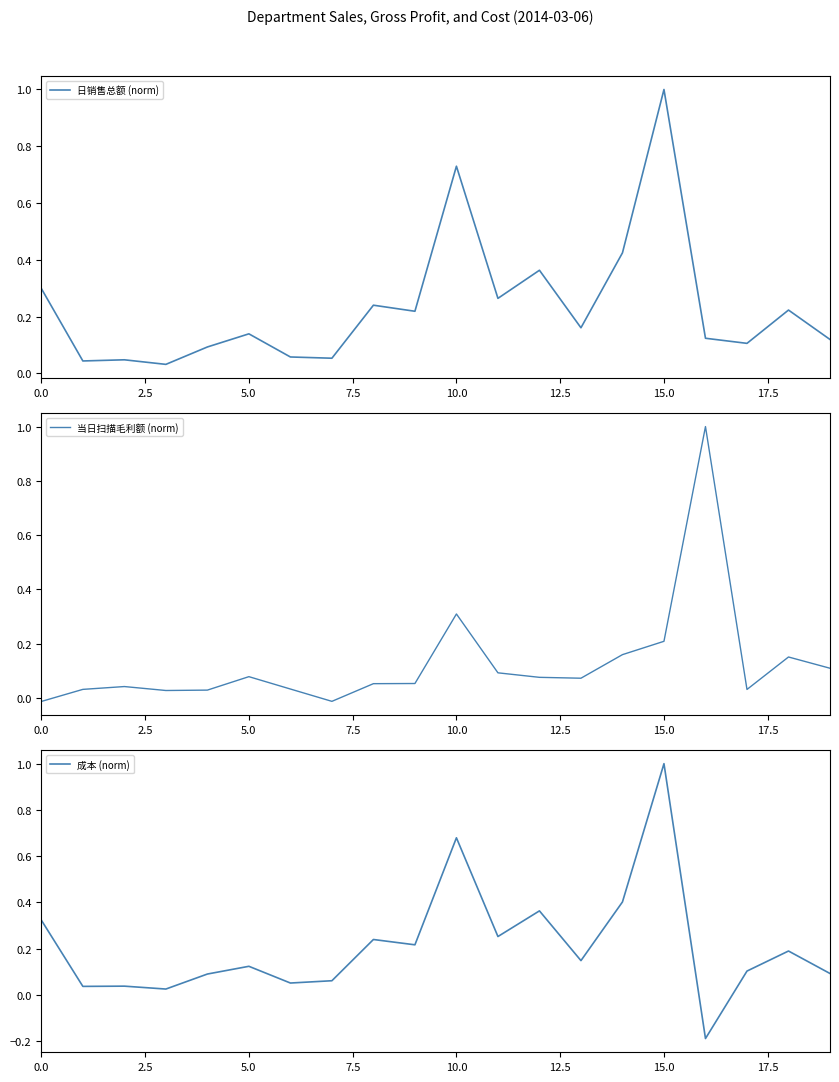

Which category has the highest value in the 日销售总额 (norm) series?

15.0